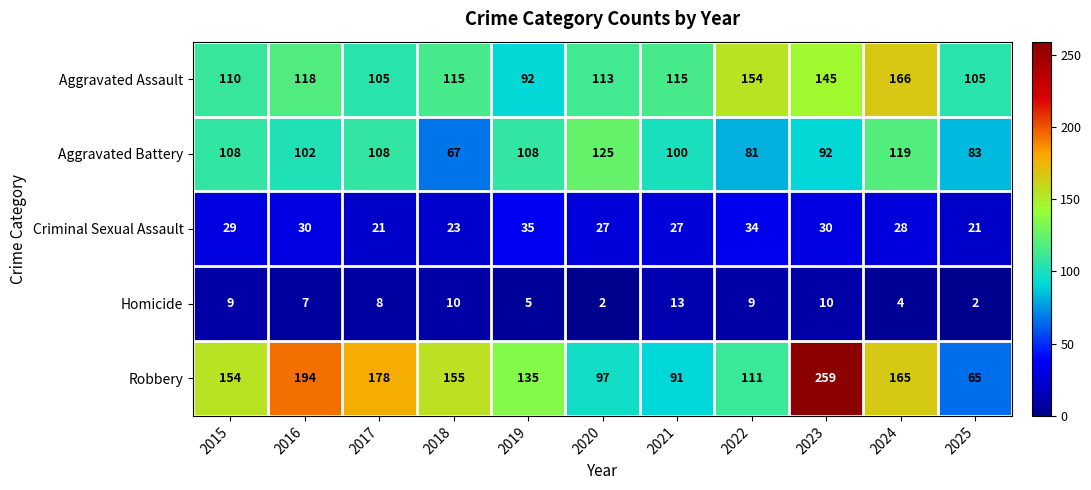

What is the minimum value shown in the chart?

2